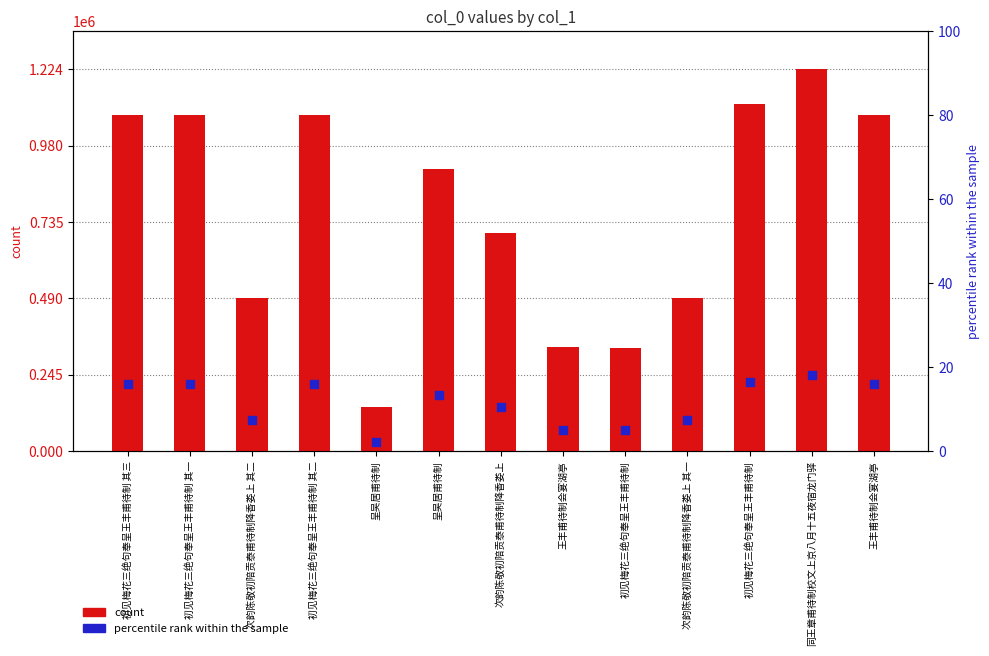

At how many categories does at least one series exceed 187798?

12